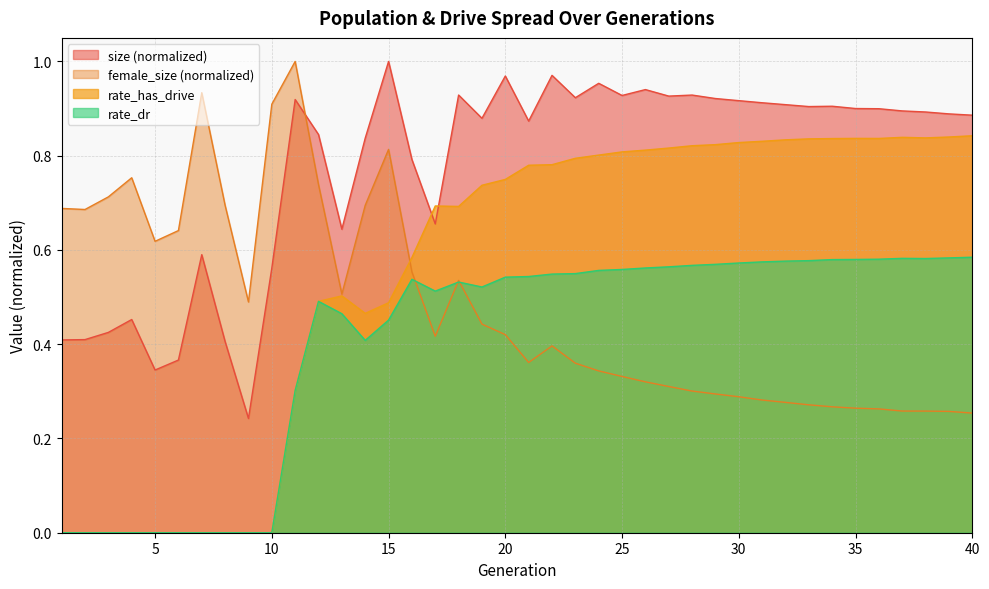

True or false: rate_dr and size intersect in this chart.

False